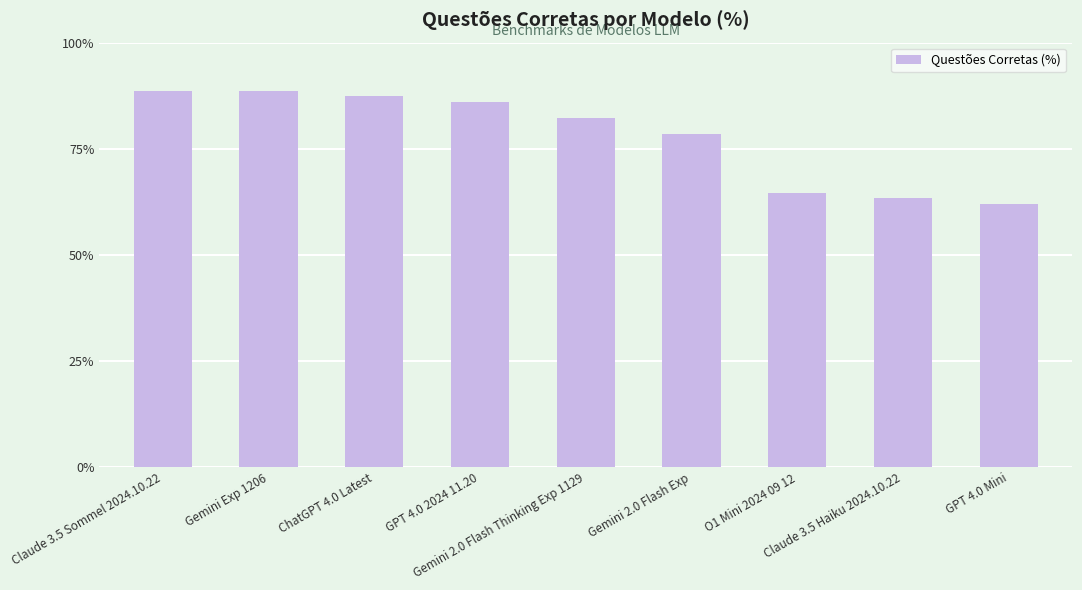

What is the label of the 3rd bar from the left?

ChatGPT 4.0 Latest